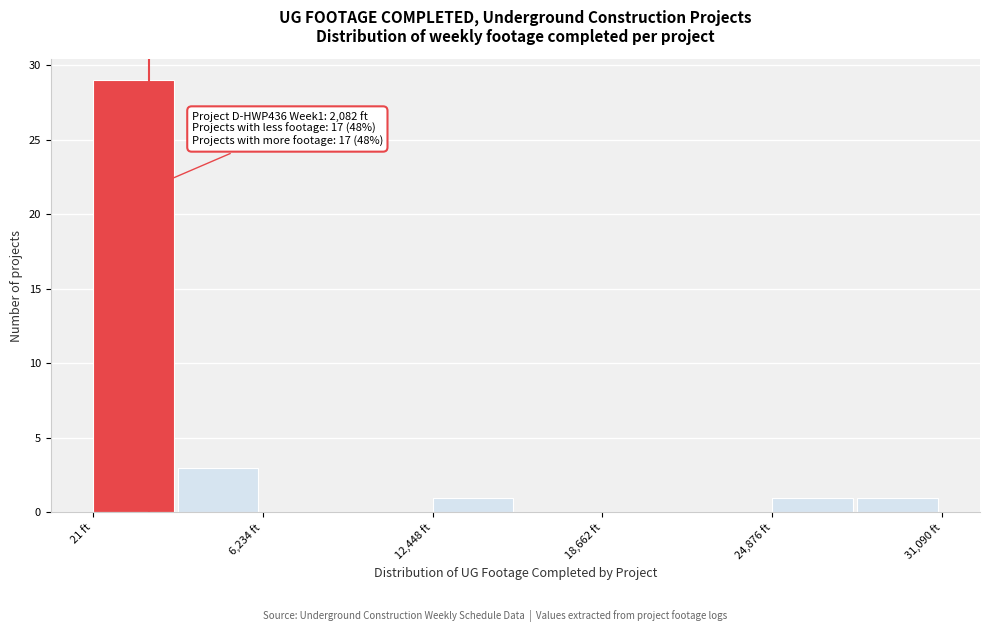

Around what value on the x-axis is the tallest bar? Give the approximate position of its centre, as read against the axis.

1000